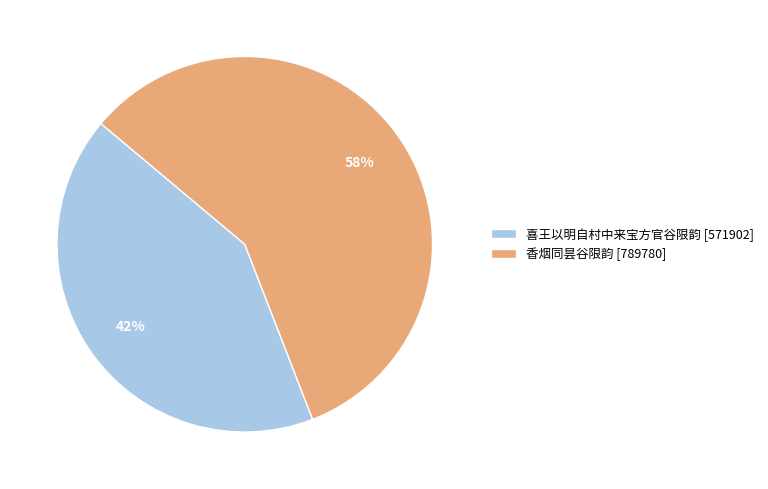

Which category has the smallest portion of the pie?

喜王以明自村中来宝方官谷限韵